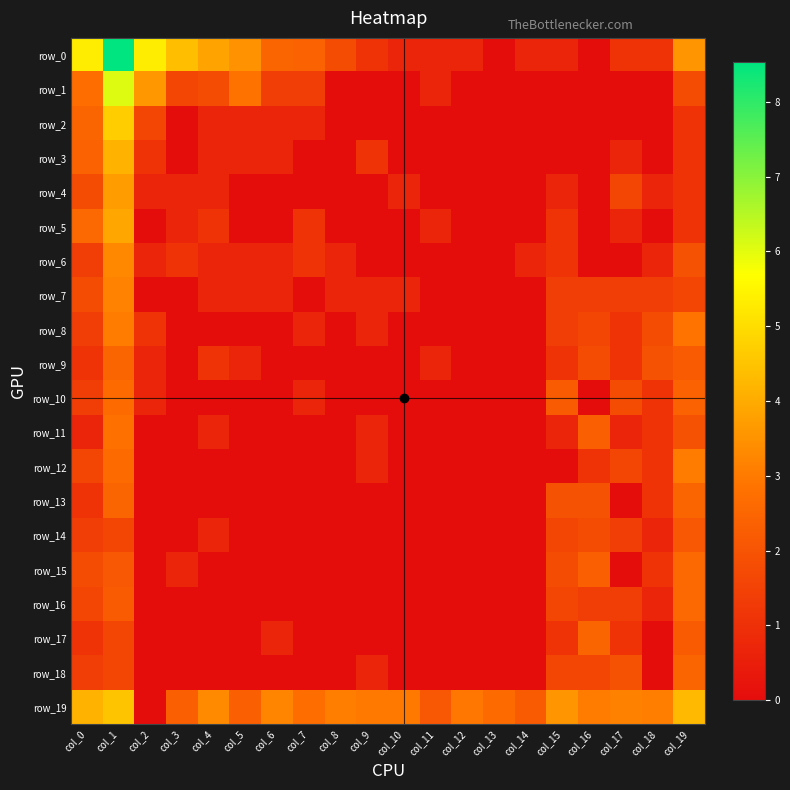

What is the difference between the second highest and second lowest values in the row_16 series?

2.2